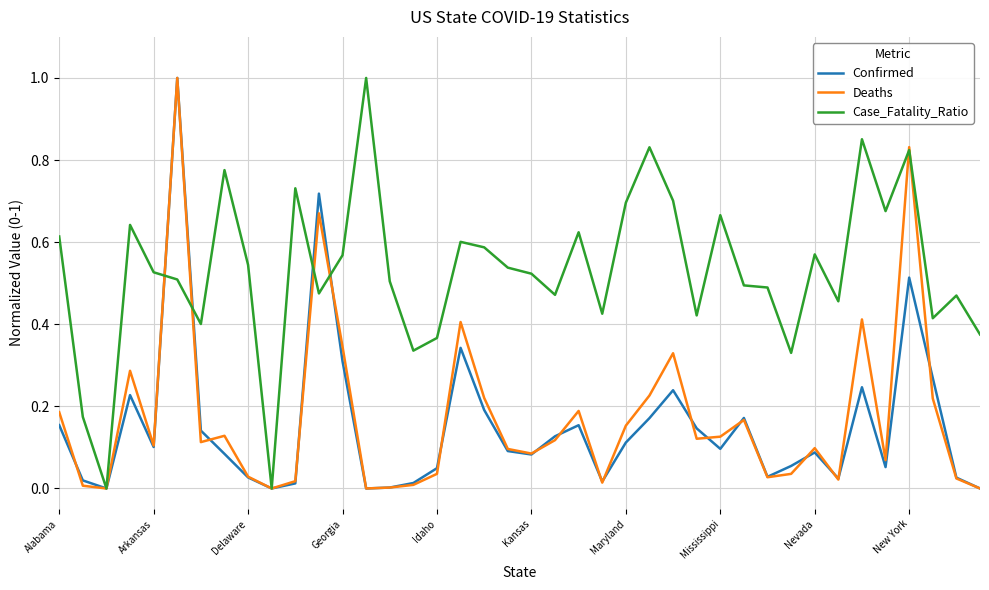

Which series has the largest total across all categories?

Case_Fatality_Ratio